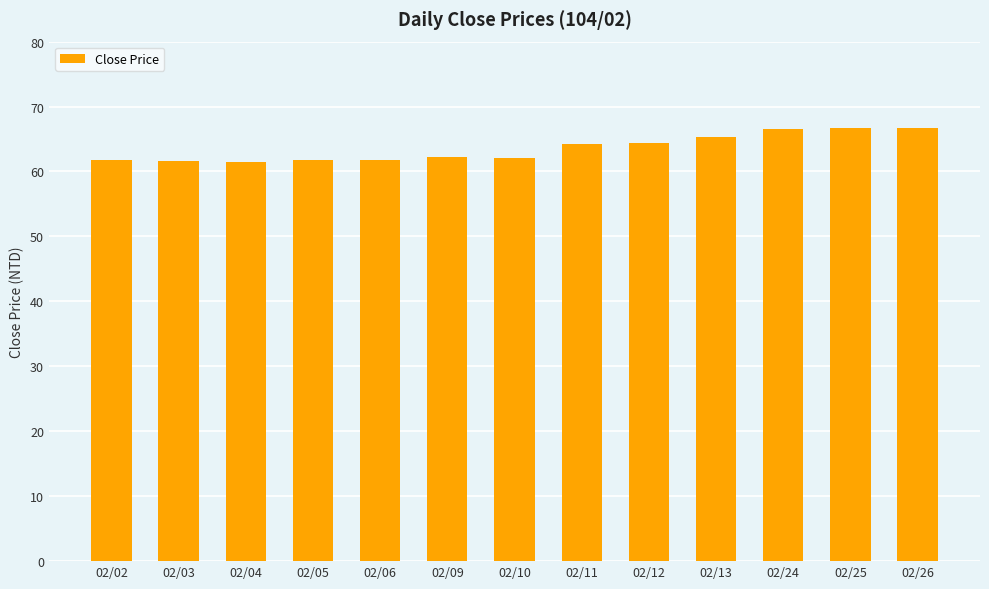

The value at 02/12 is 97.1. True or false?

False